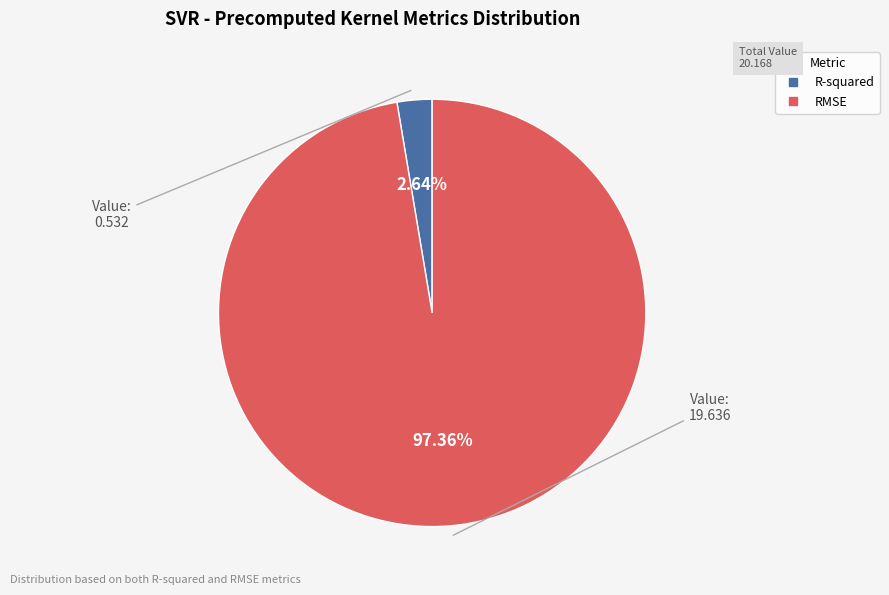

To the nearest percent, what portion does R-squared represent?

3%